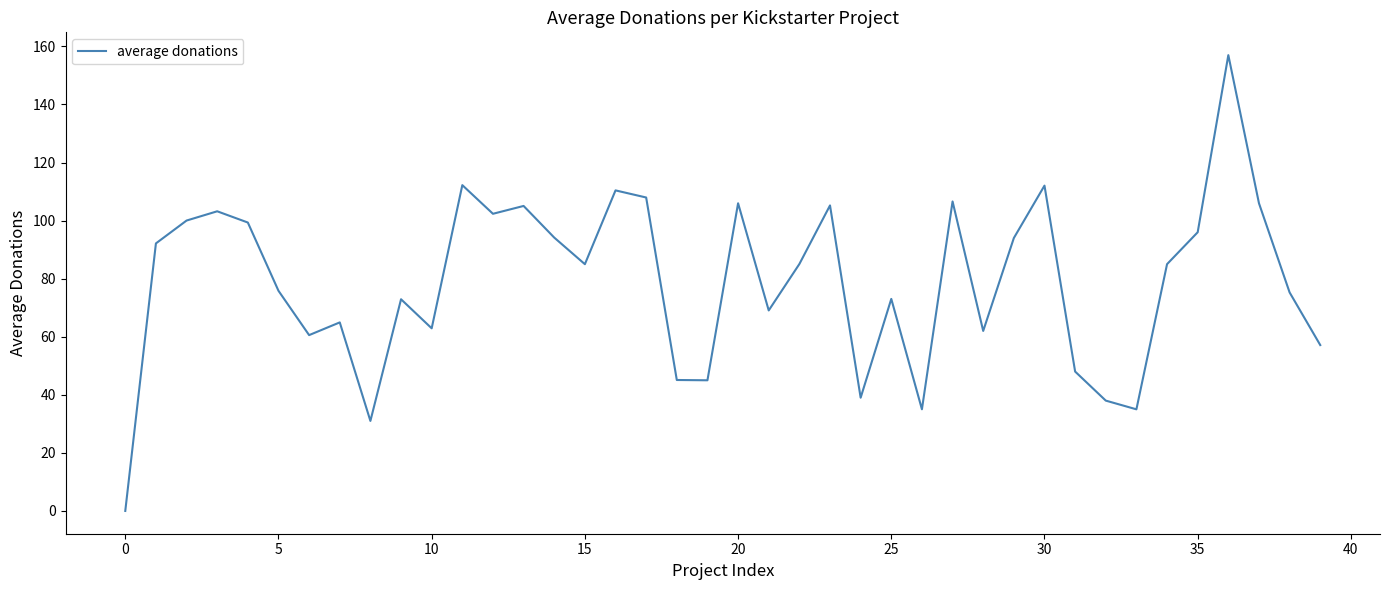

What is the sum of all values?

3154.4